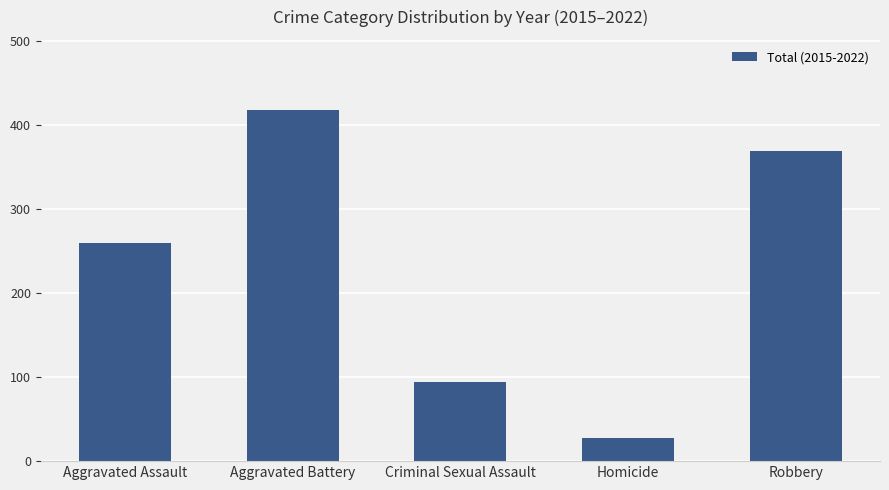

What is the average value?

234